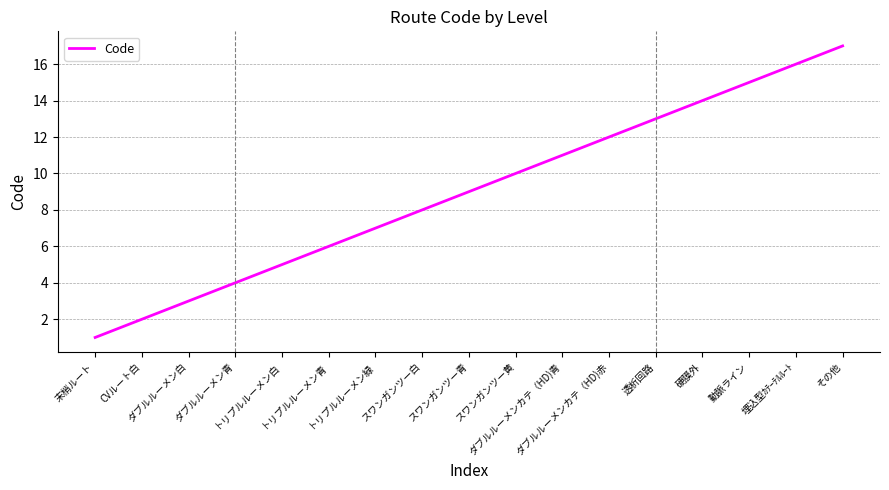

What is the difference between the maximum and minimum values?

16